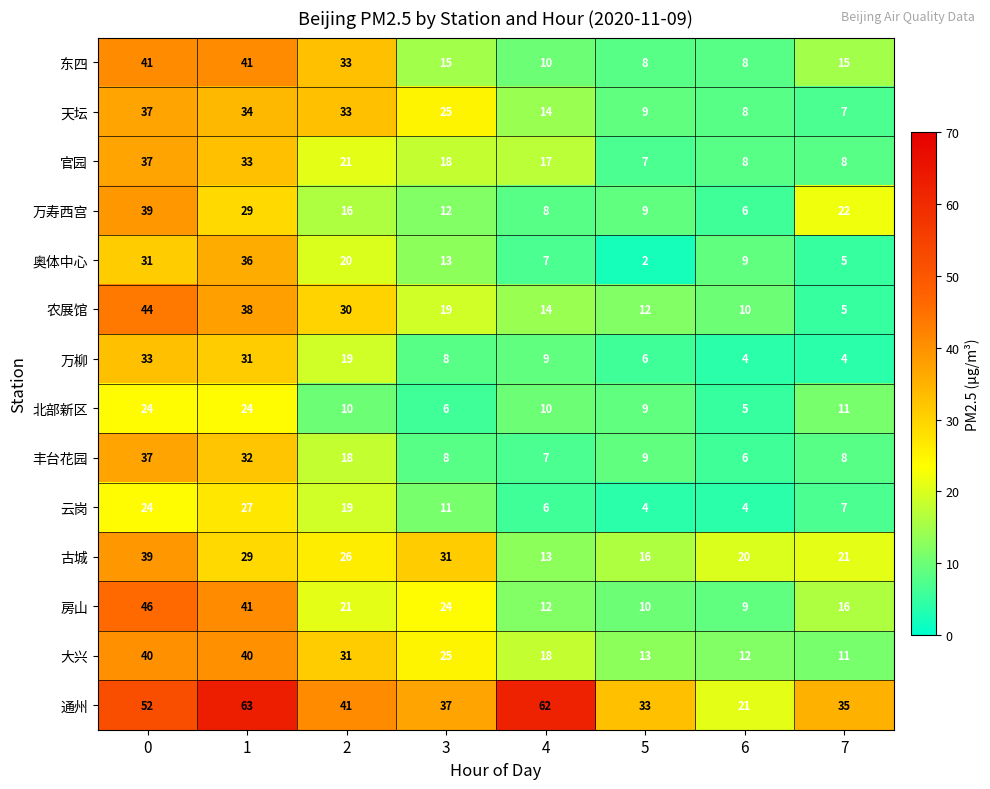

How many data points does each series have?

8